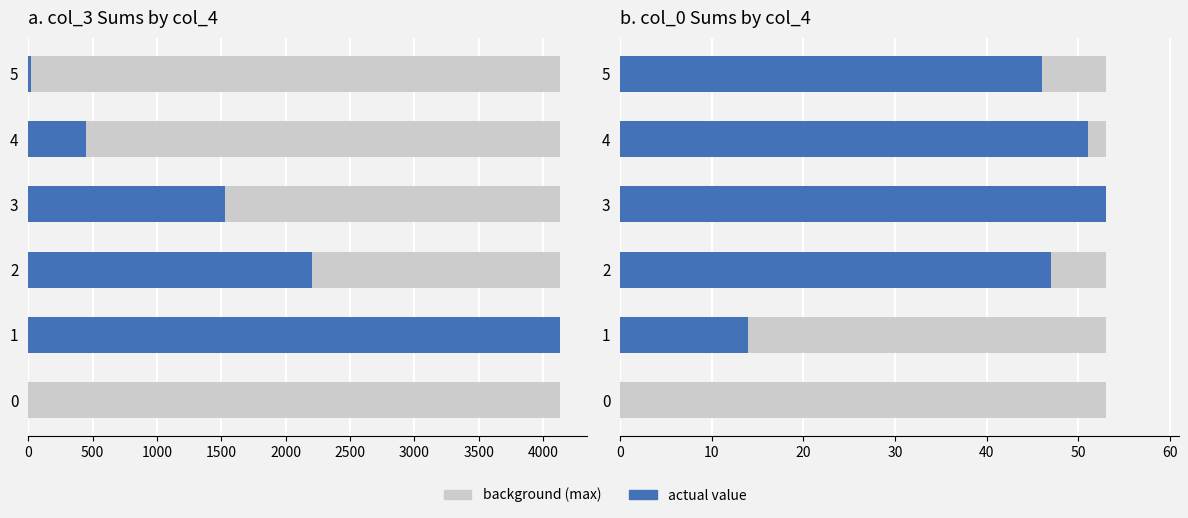

What is the maximum value shown in the chart?

4135.0